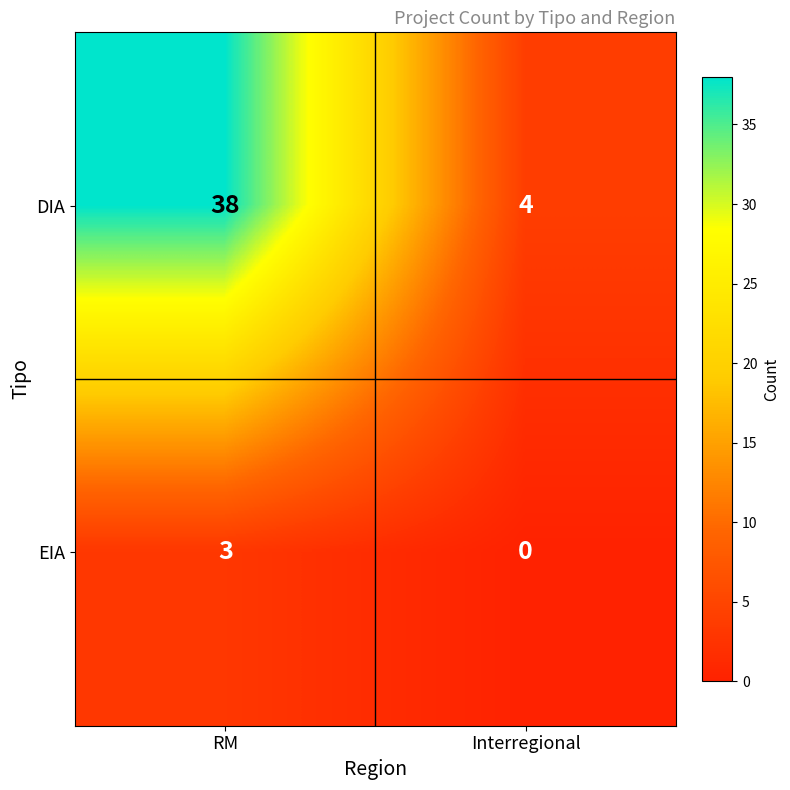

Reading left to right, what are all the values shown in this chart?

DIA: RM=38	Interregional=4
EIA: RM=3	Interregional=0